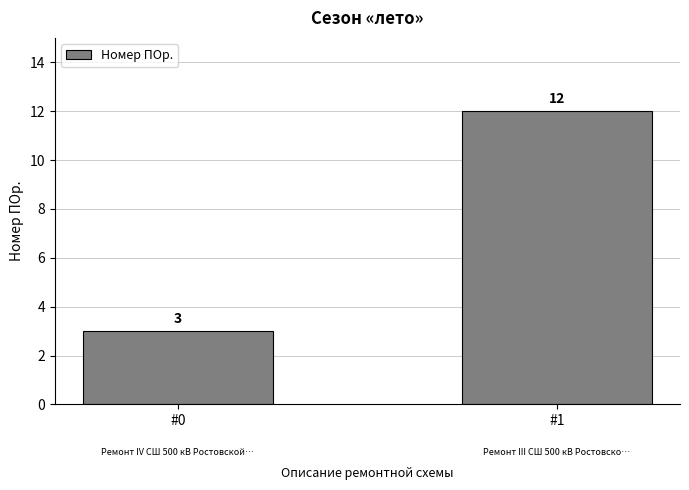

True or false: the data shows 5 at #0.

False